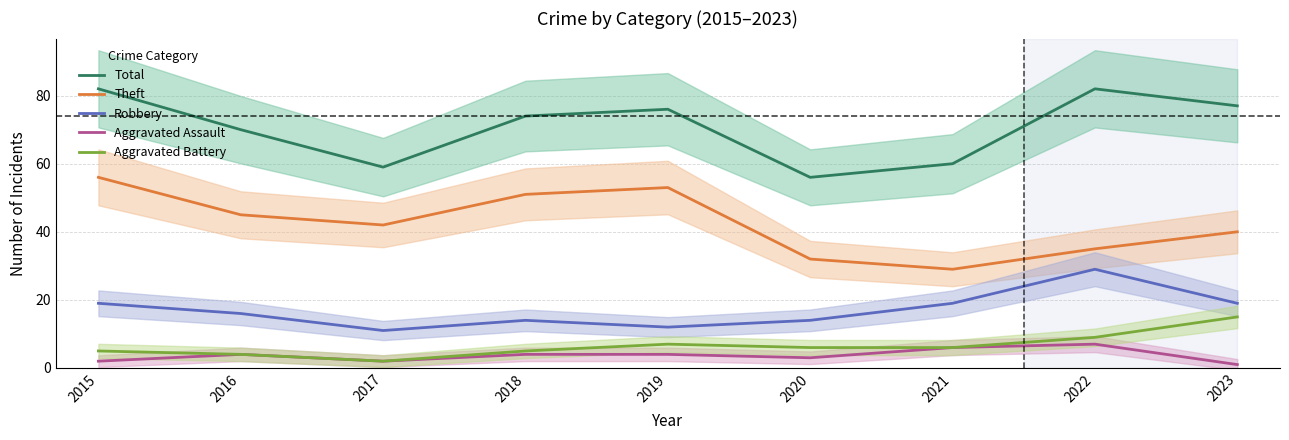

What is the difference between the highest and lowest values at 2020?

53